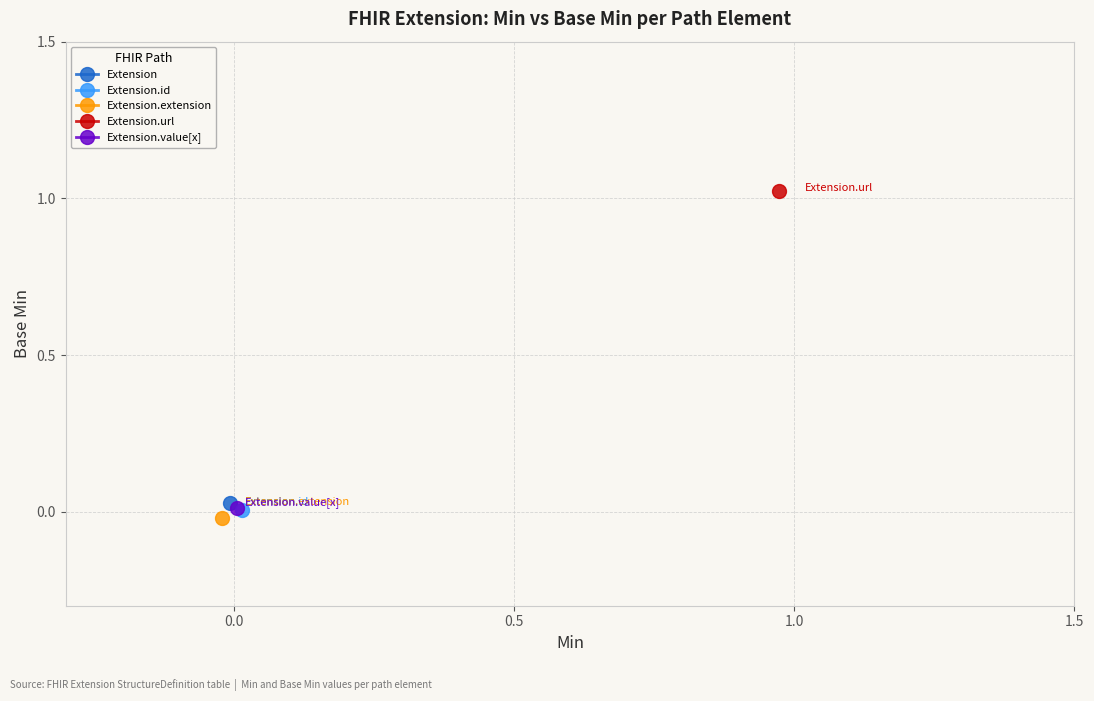

How many lines are shown in the chart?

5